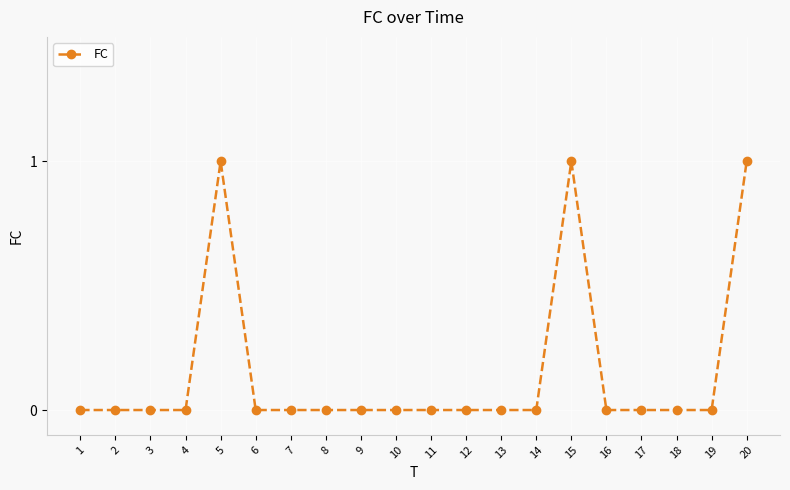

How many lines are shown in the chart?

1